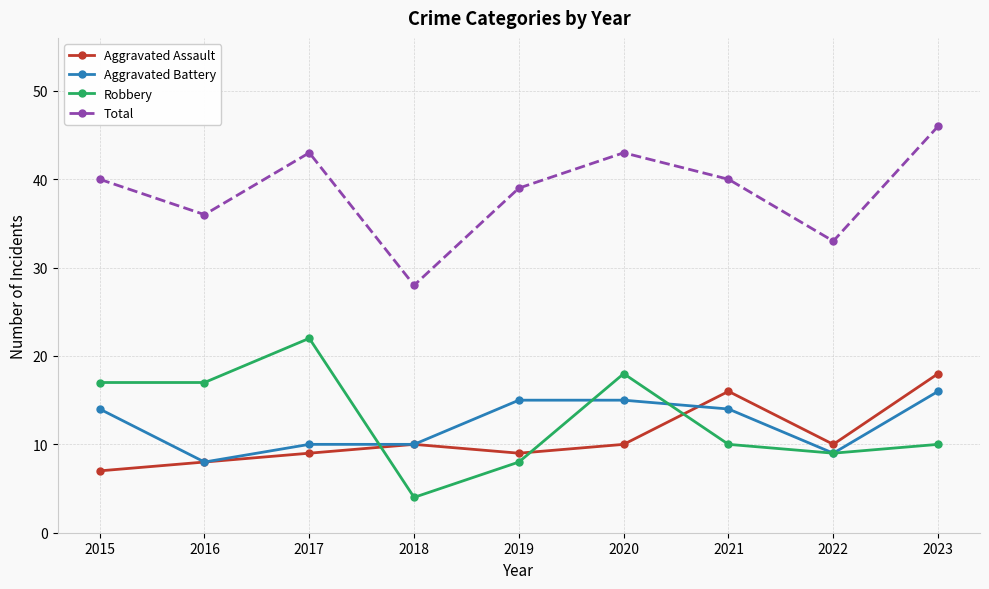

Which series has the largest total across all categories?

Total